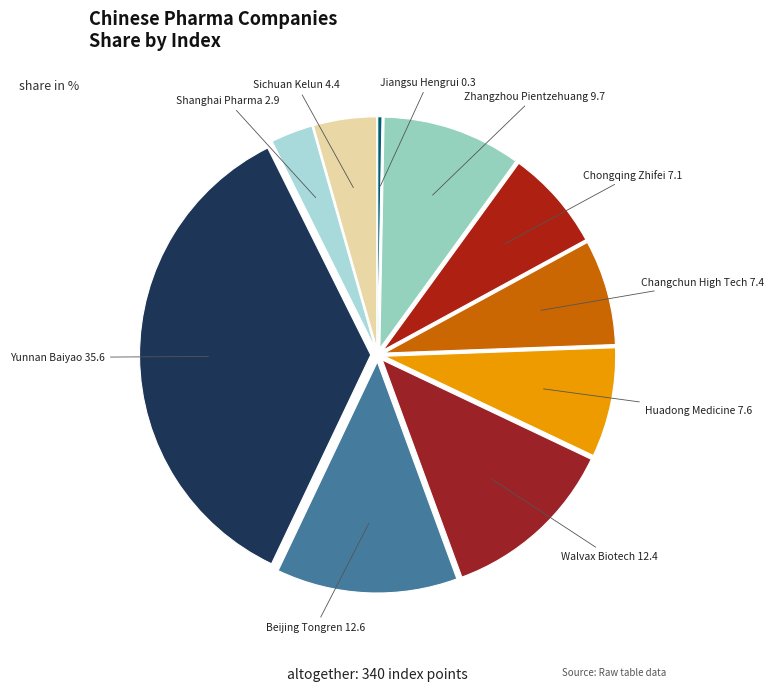

Count the number of slices in the pie.

10